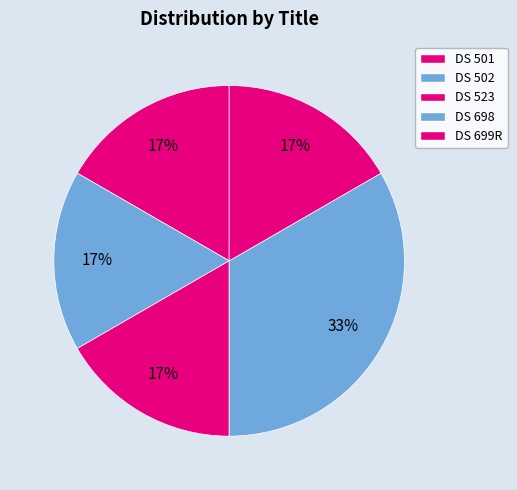

How many slices are in this pie chart?

5